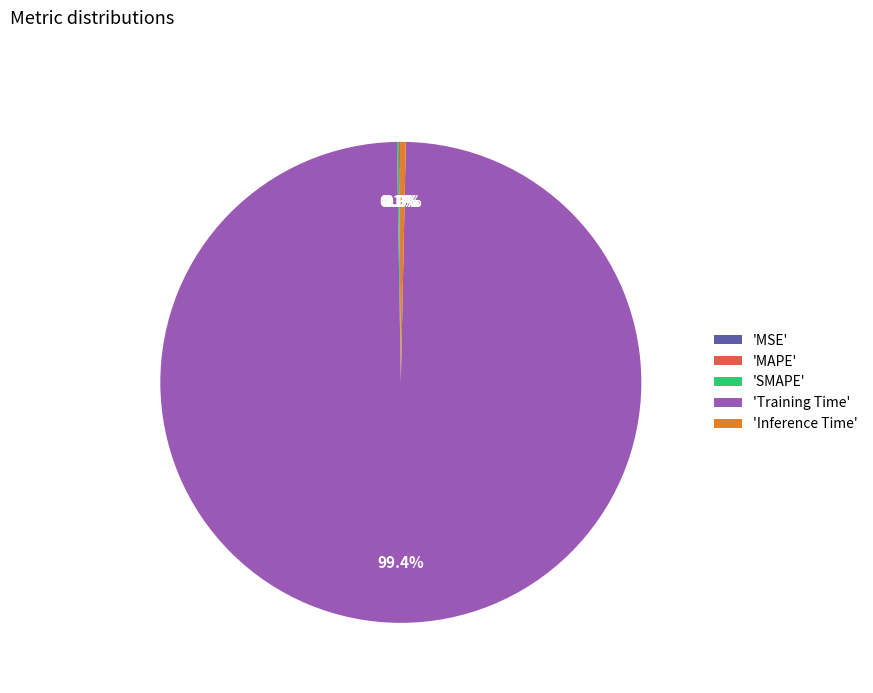

Is there a majority slice in this chart?

Yes